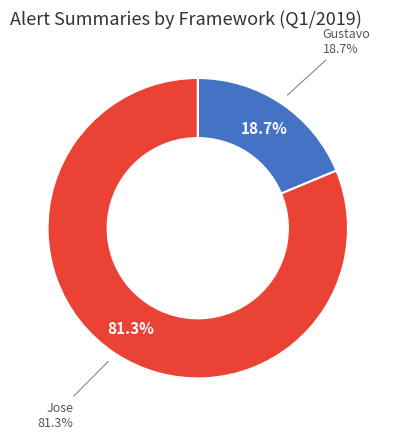

To the nearest percent, what percentage of the pie is Gustavo?

19%